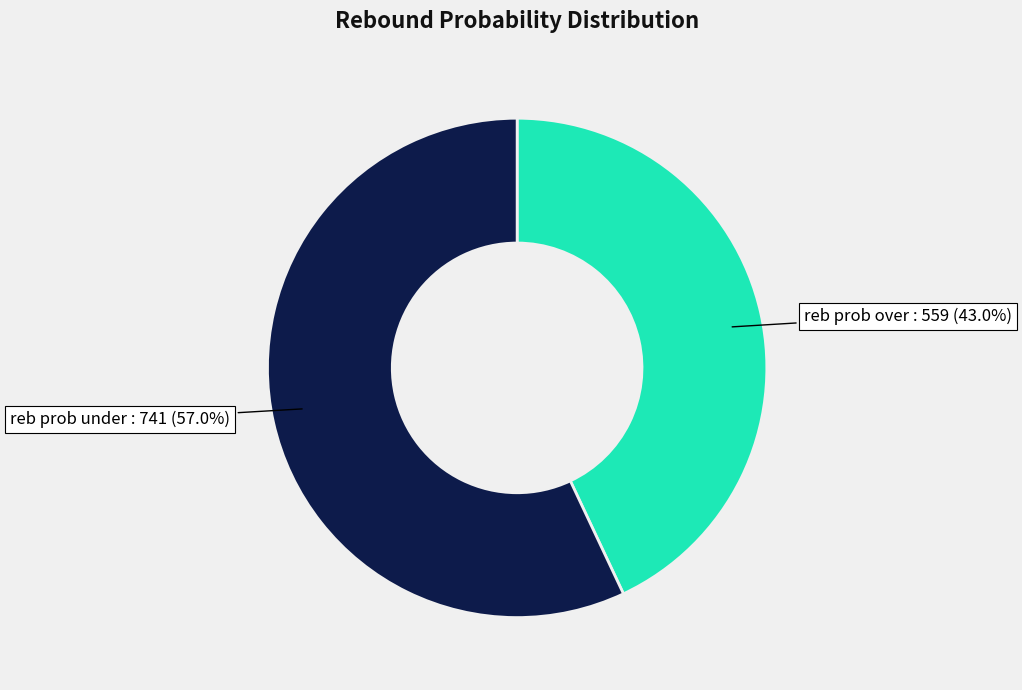

Is there a majority slice in this chart?

Yes